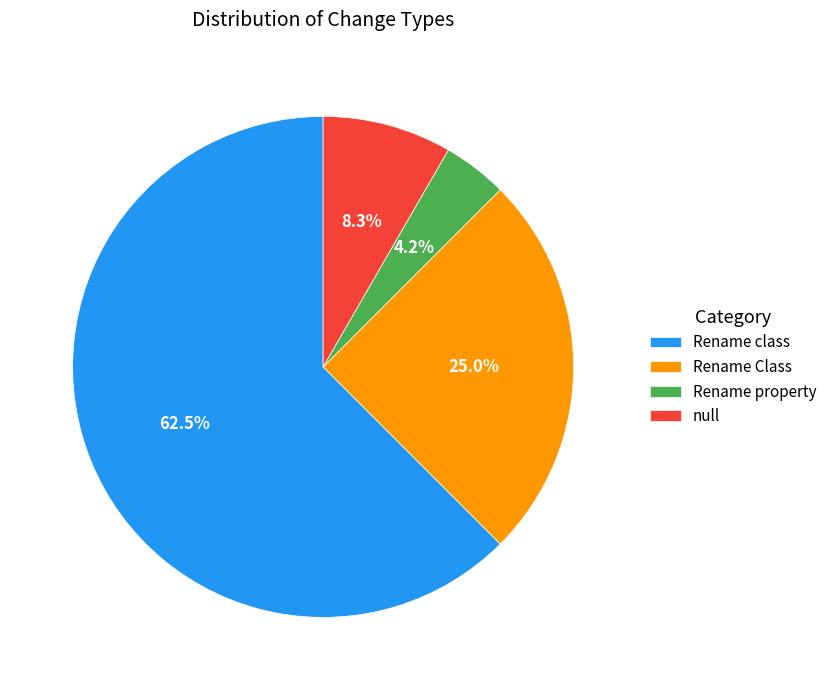

How many slices are in this pie chart?

4